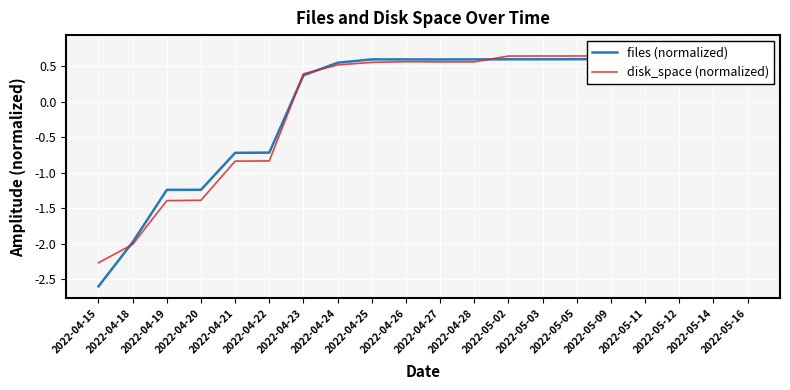

Where is the first local minimum for files (normalized)?

2022-04-27